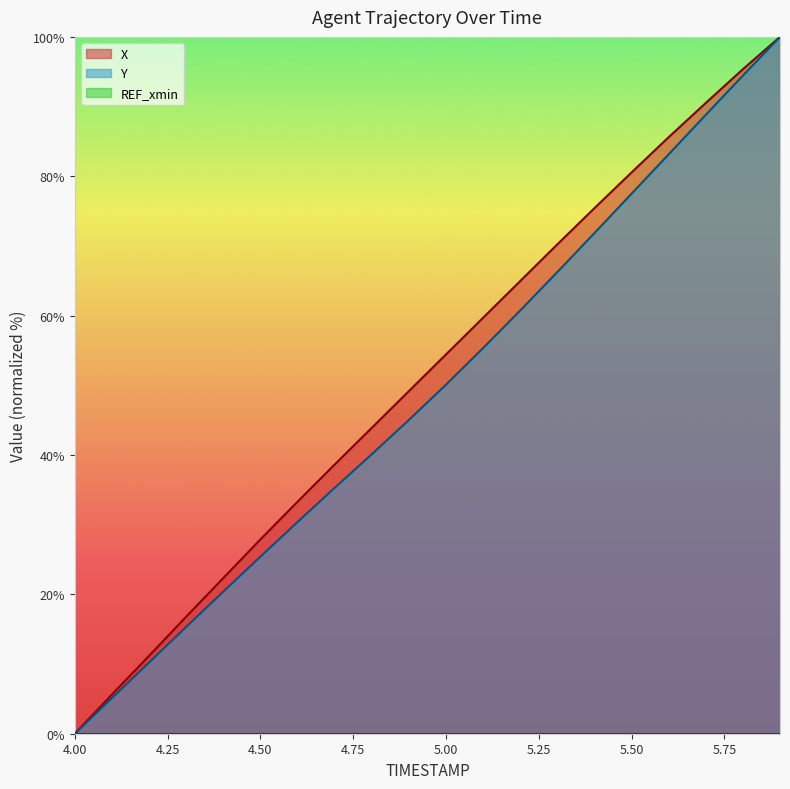

How many positive values does the Y series have?

19